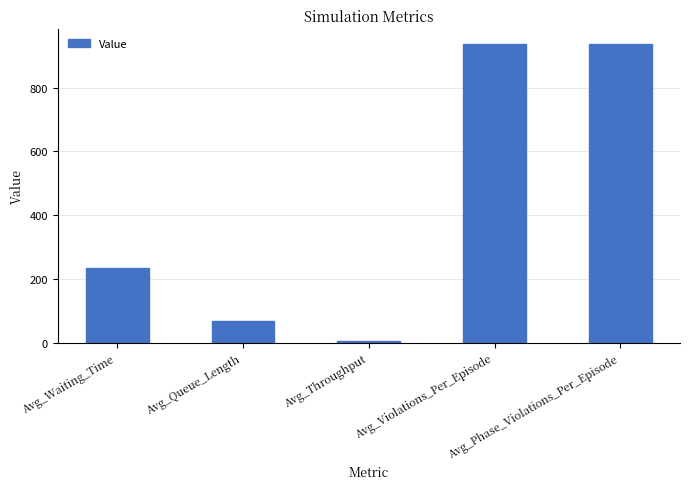

What position from the right is Avg_Phase_Violations_Per_Episode?

1